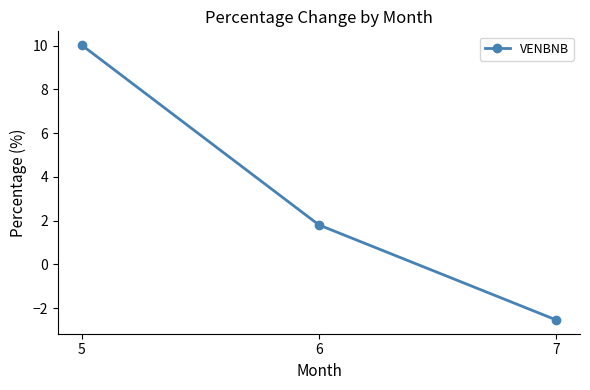

Between 7 and 5, which is larger?

5